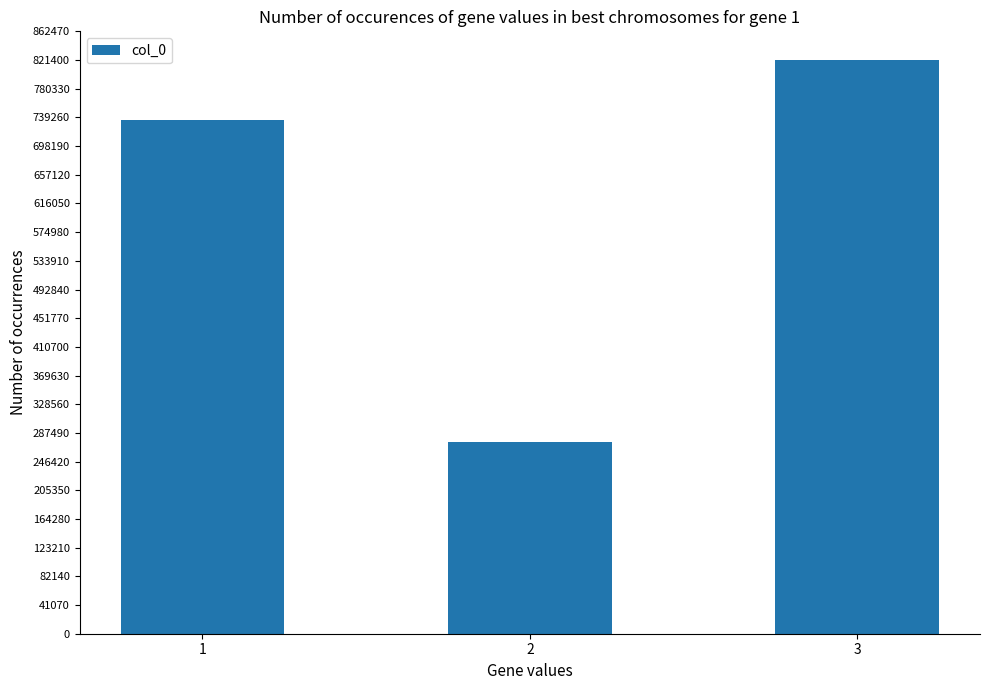

Are the bars horizontal?

No